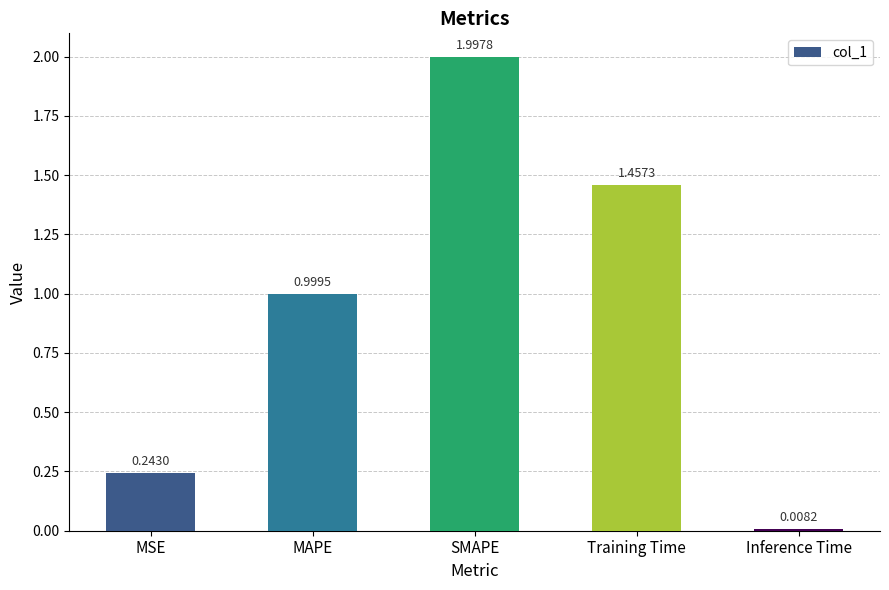

What is the sum of the values at Inference Time and SMAPE?

2.0